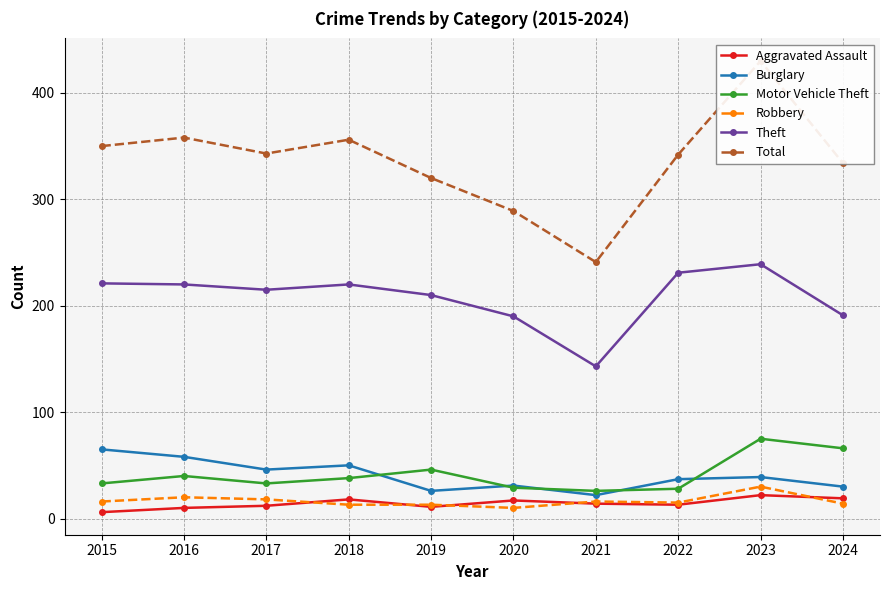

What is the total value across all series at 2015?

691